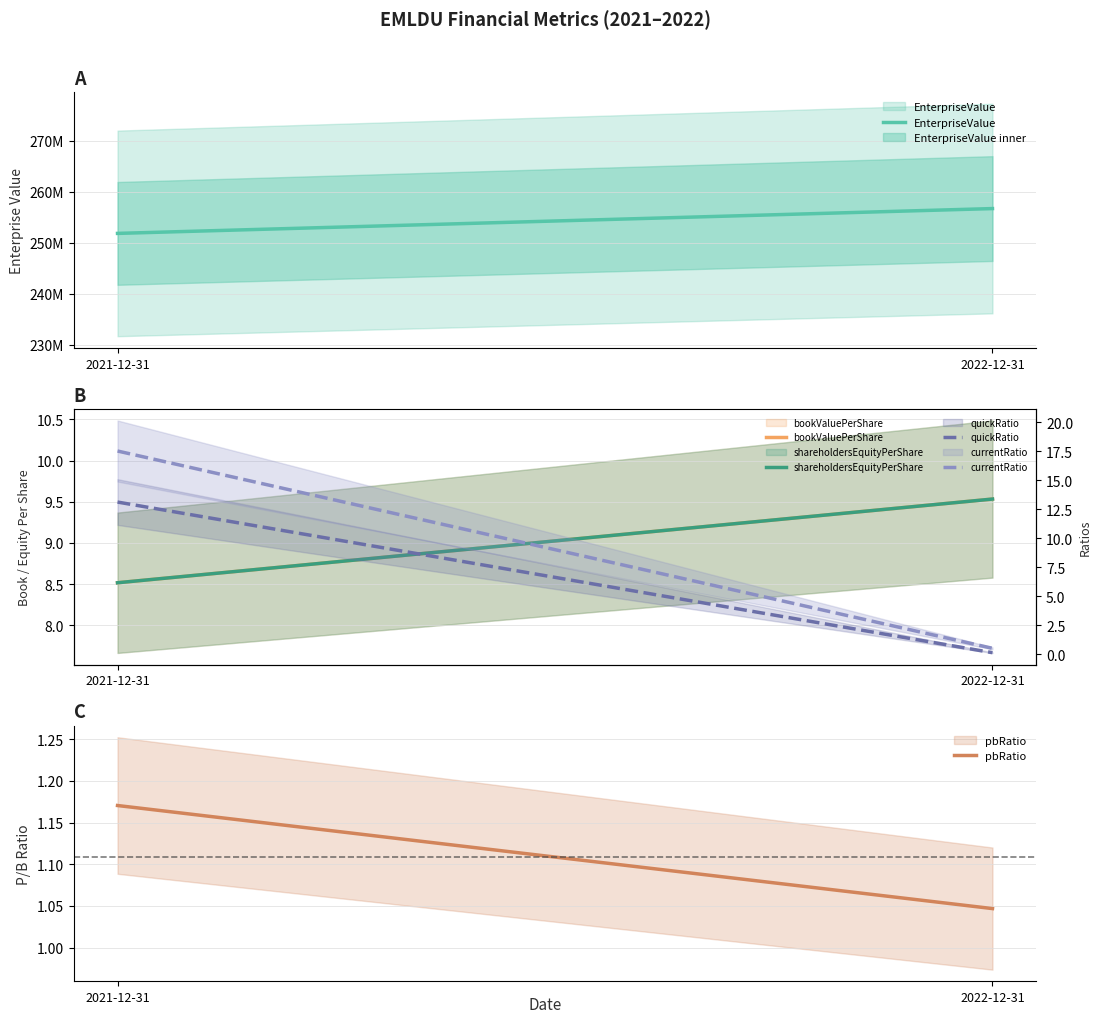

What value does the currentRatio series have at 2021-12-31?

17.5